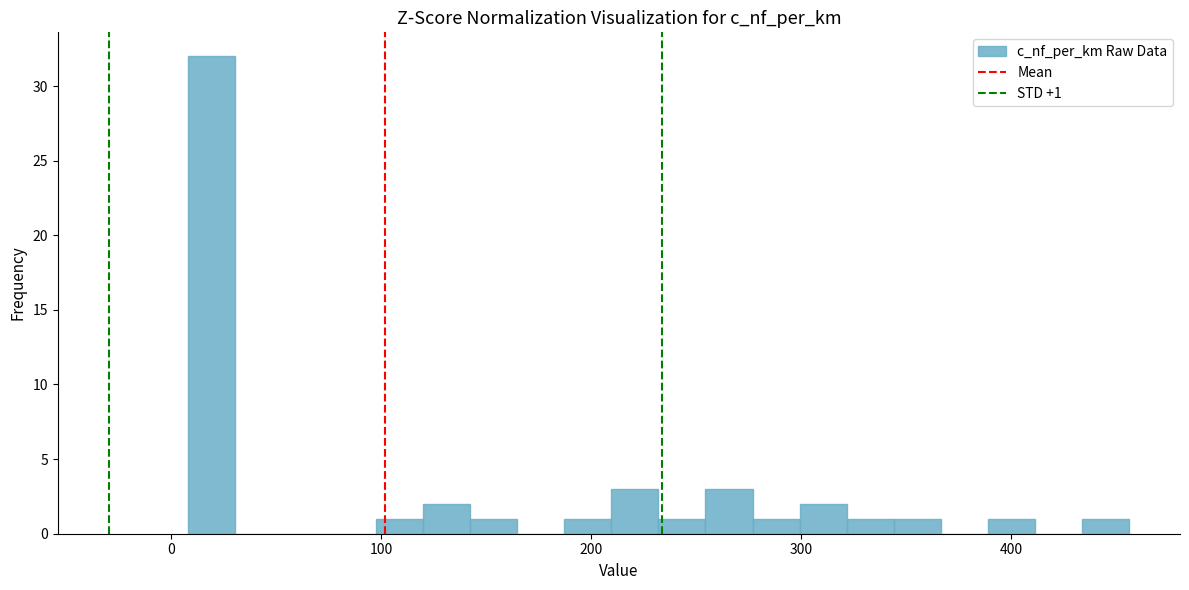

Read against the x-axis, roughly where is the centre of the tallest bar?

20